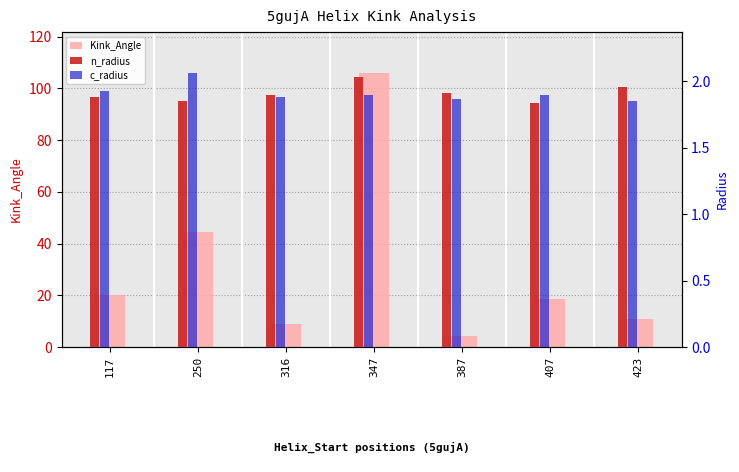

The c_radius series shows 1.9 at 117. True or false?

True